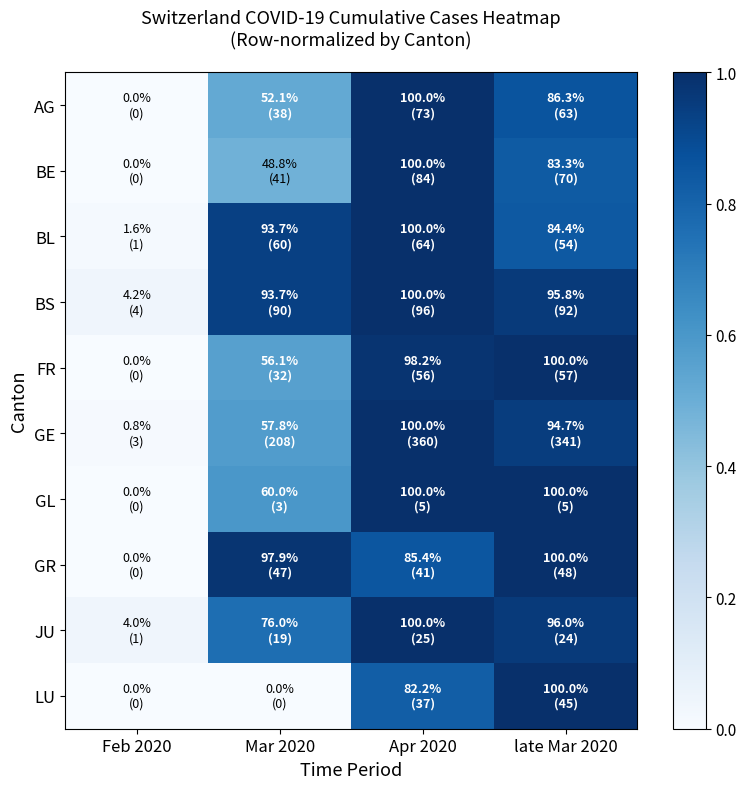

Which series has the largest range (max minus min)?

BE